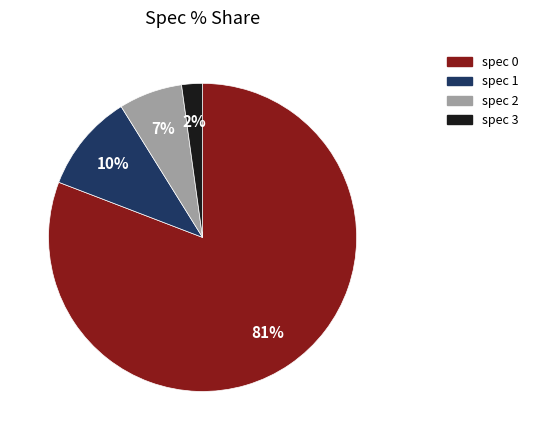

Does any single category account for the majority?

Yes